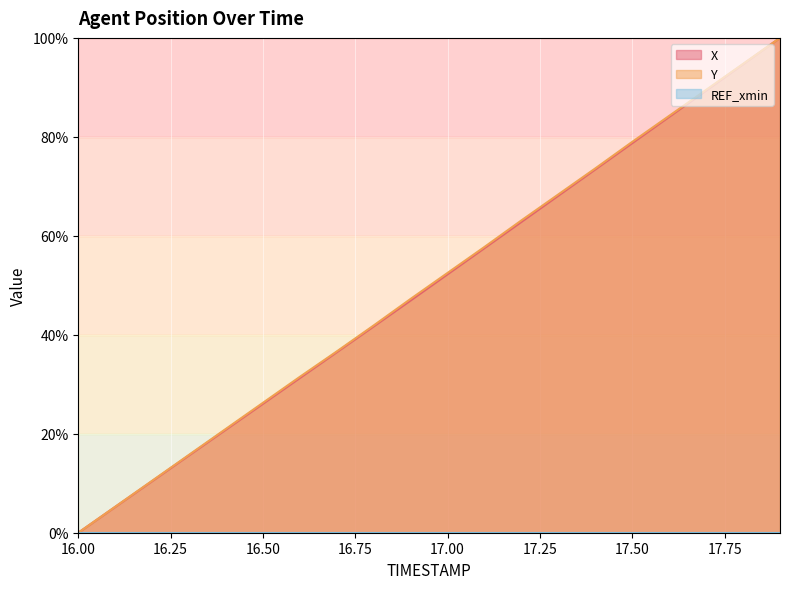

The X series shows 103.7 at 17.3. True or false?

False